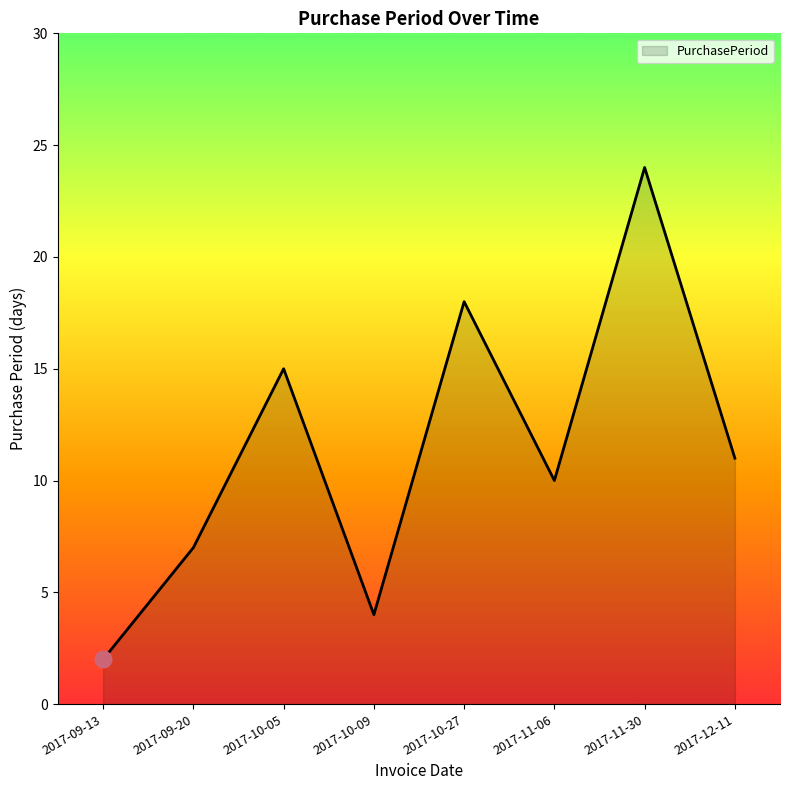

How many lines are shown in the chart?

1